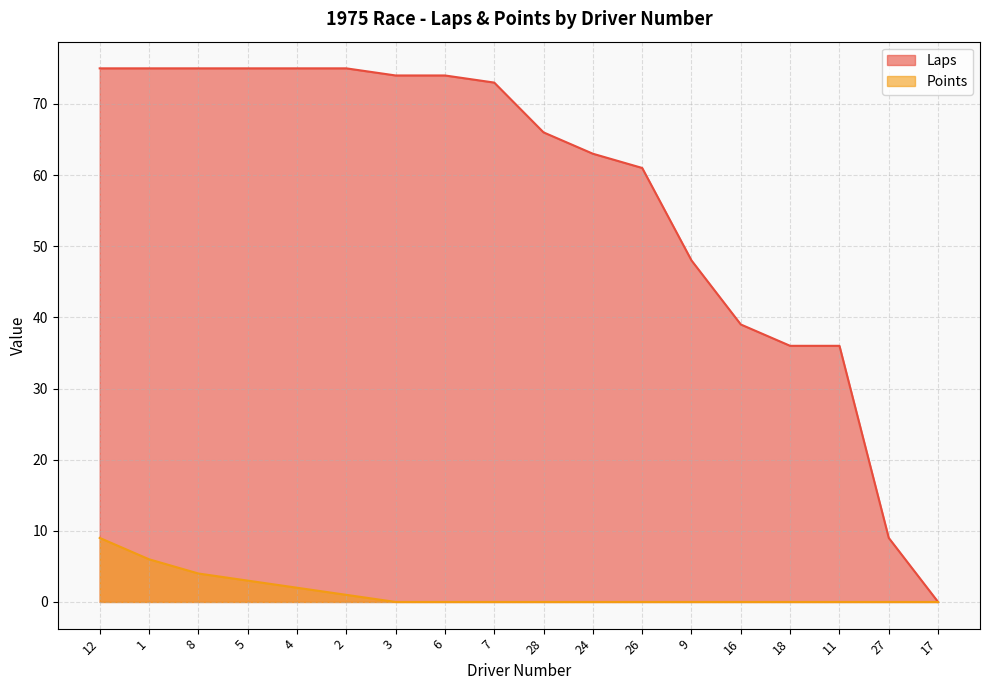

What is the difference between the Laps values at 1 and 18?

39